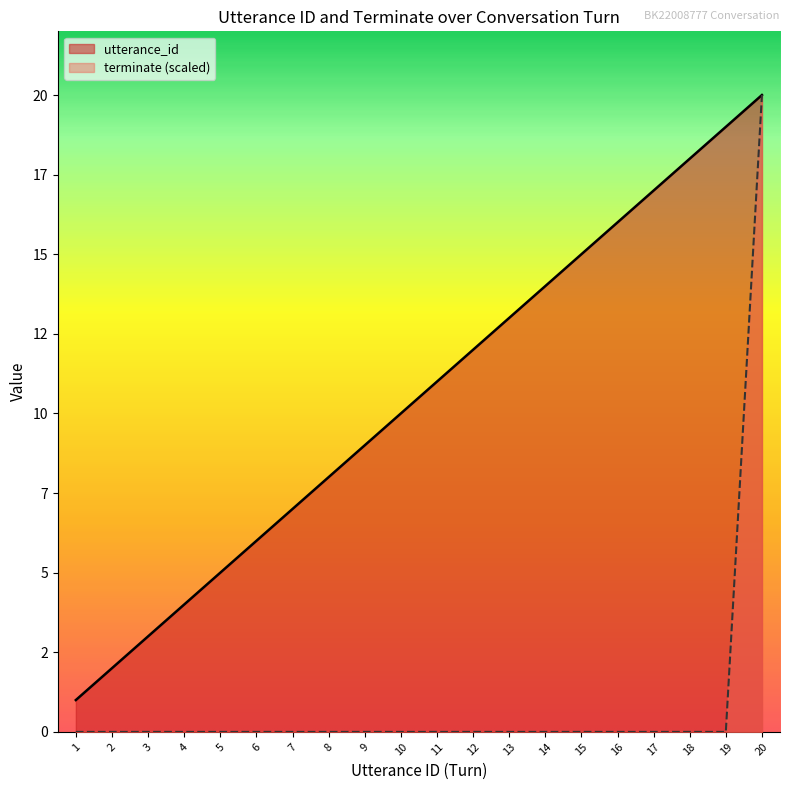

How many data points does each series have?

20